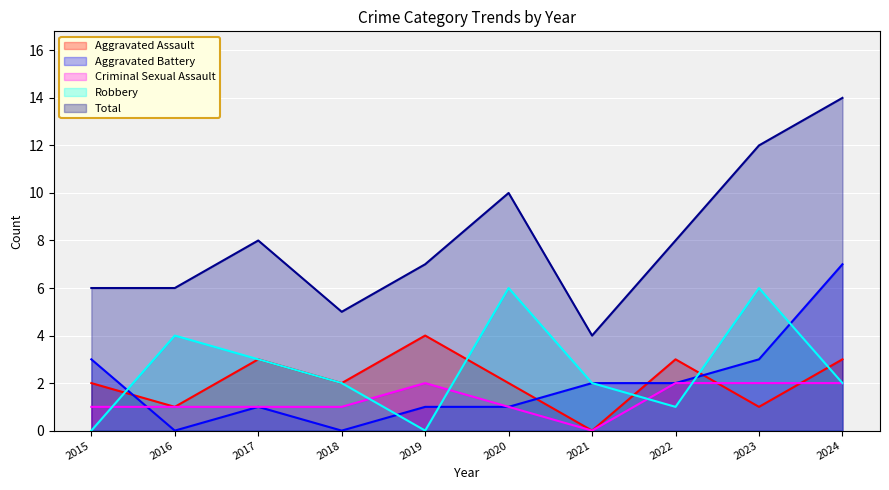

After their last crossing, which series has the higher values: Aggravated Assault or Robbery?

Aggravated Assault